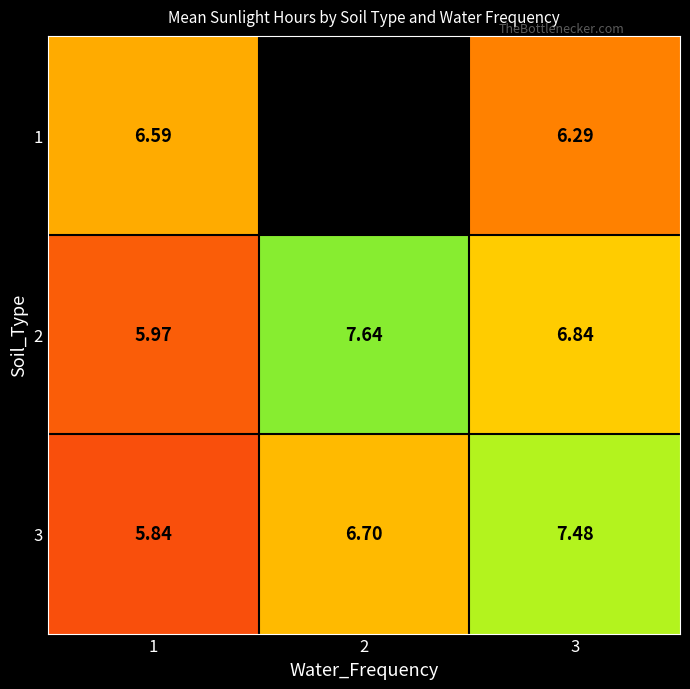

At which category is the sum across all series the highest?

3